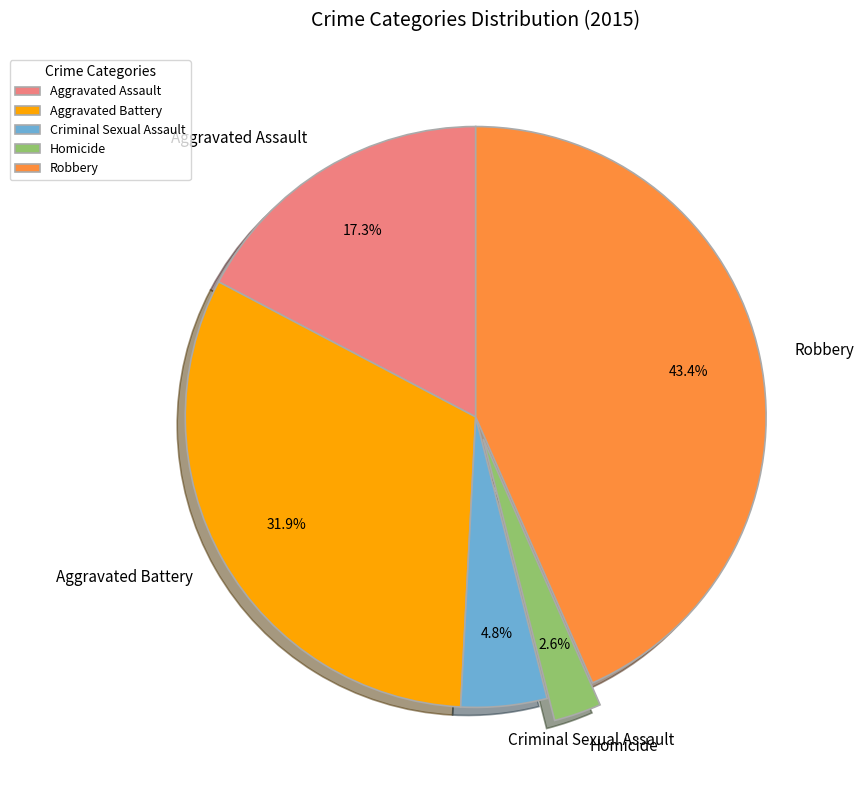

Approximately how many times larger is the value at Aggravated Assault compared to Criminal Sexual Assault?

3.6